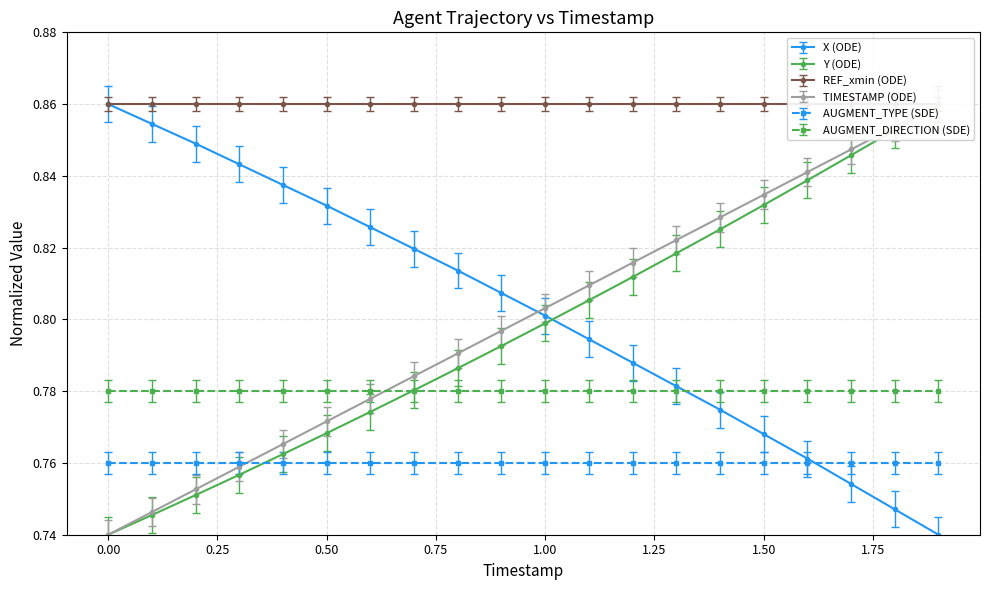

At which label does Y reach its peak?

1.9